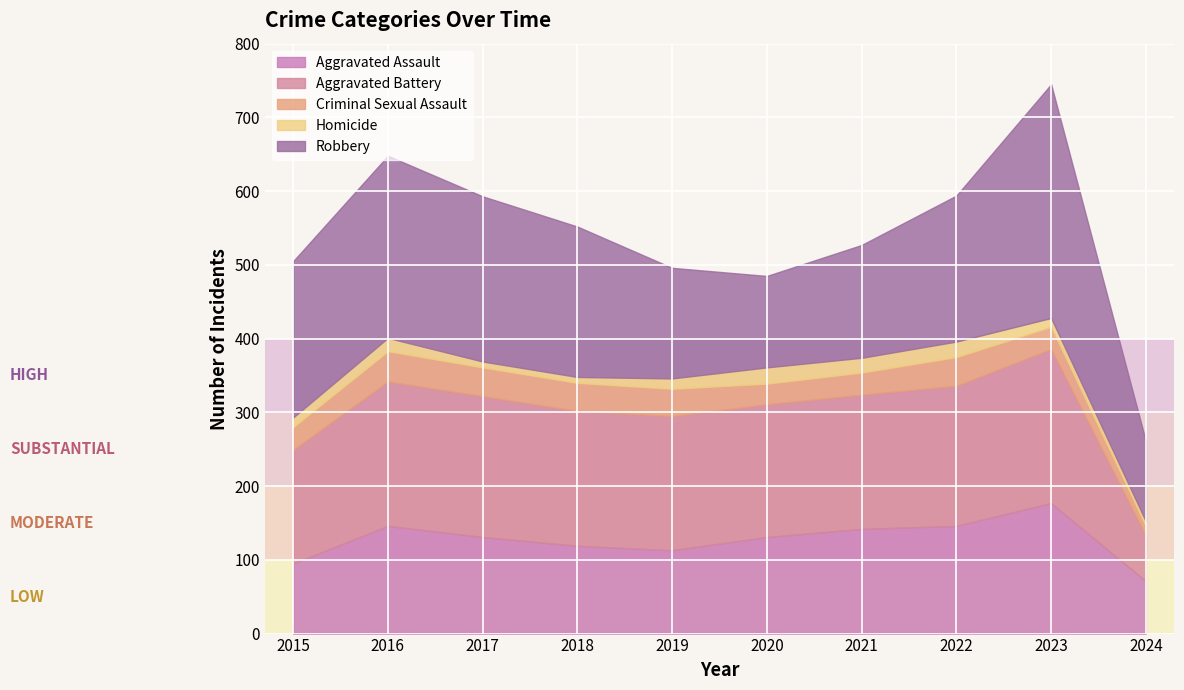

Which series has the largest range (max minus min)?

Robbery